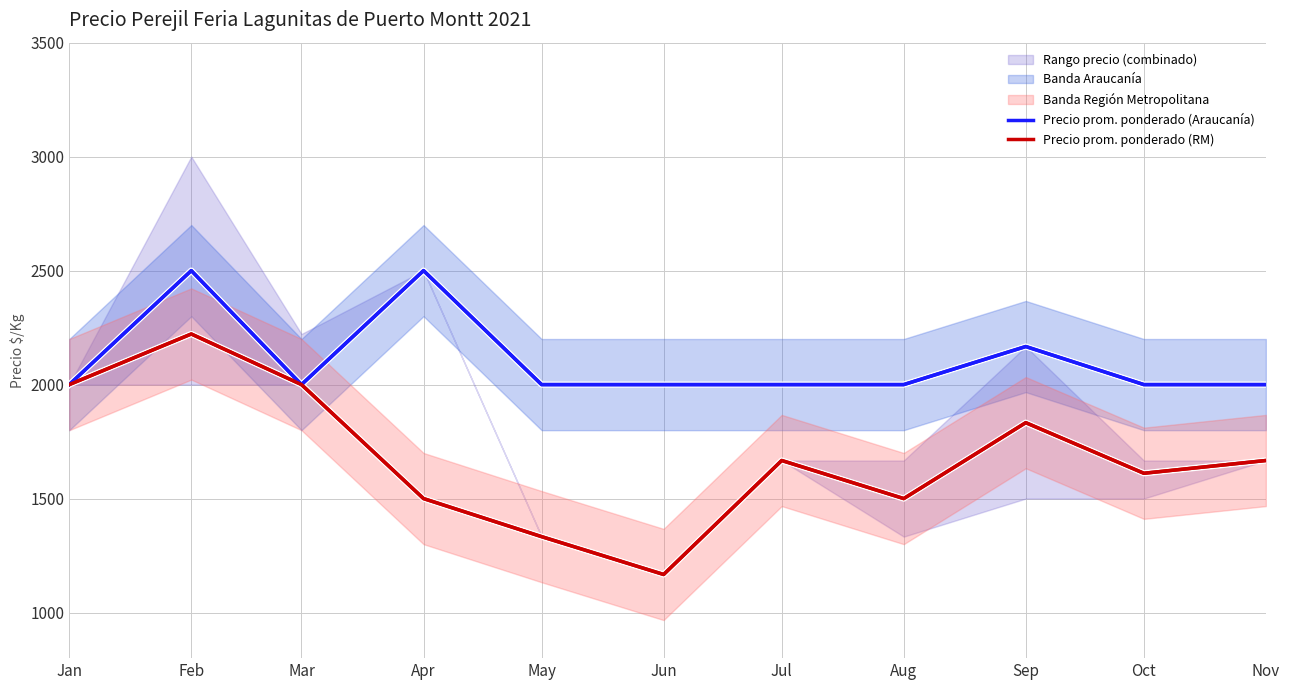

How many interior local valleys does the Precio prom. ponderado (Araucanía) series have?

1